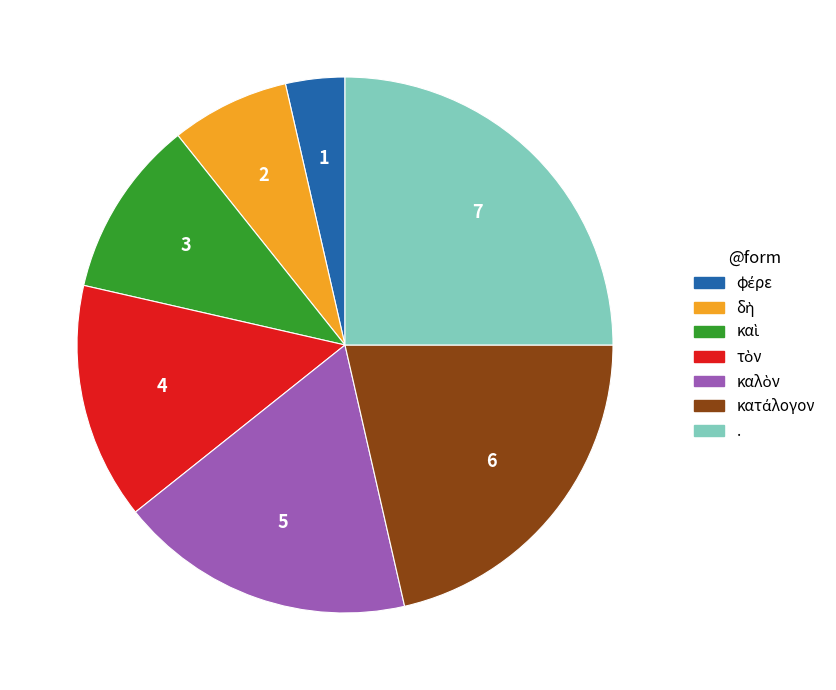

Does any single category account for the majority?

No